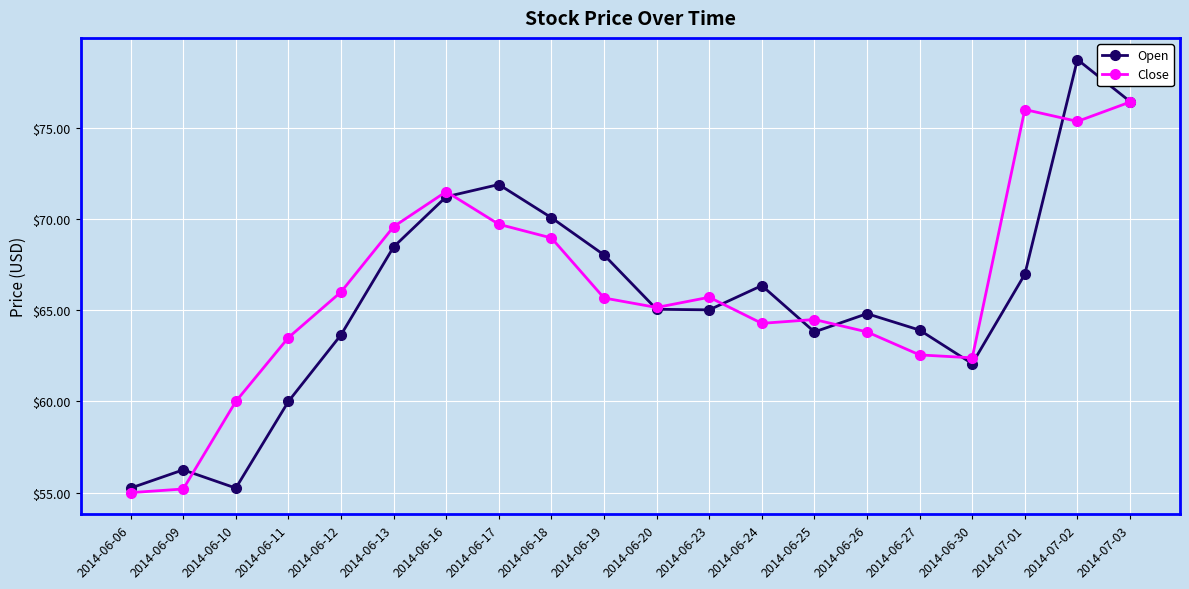

What is the sum of the Close values at 2014-06-13 and 2014-06-10?

129.6